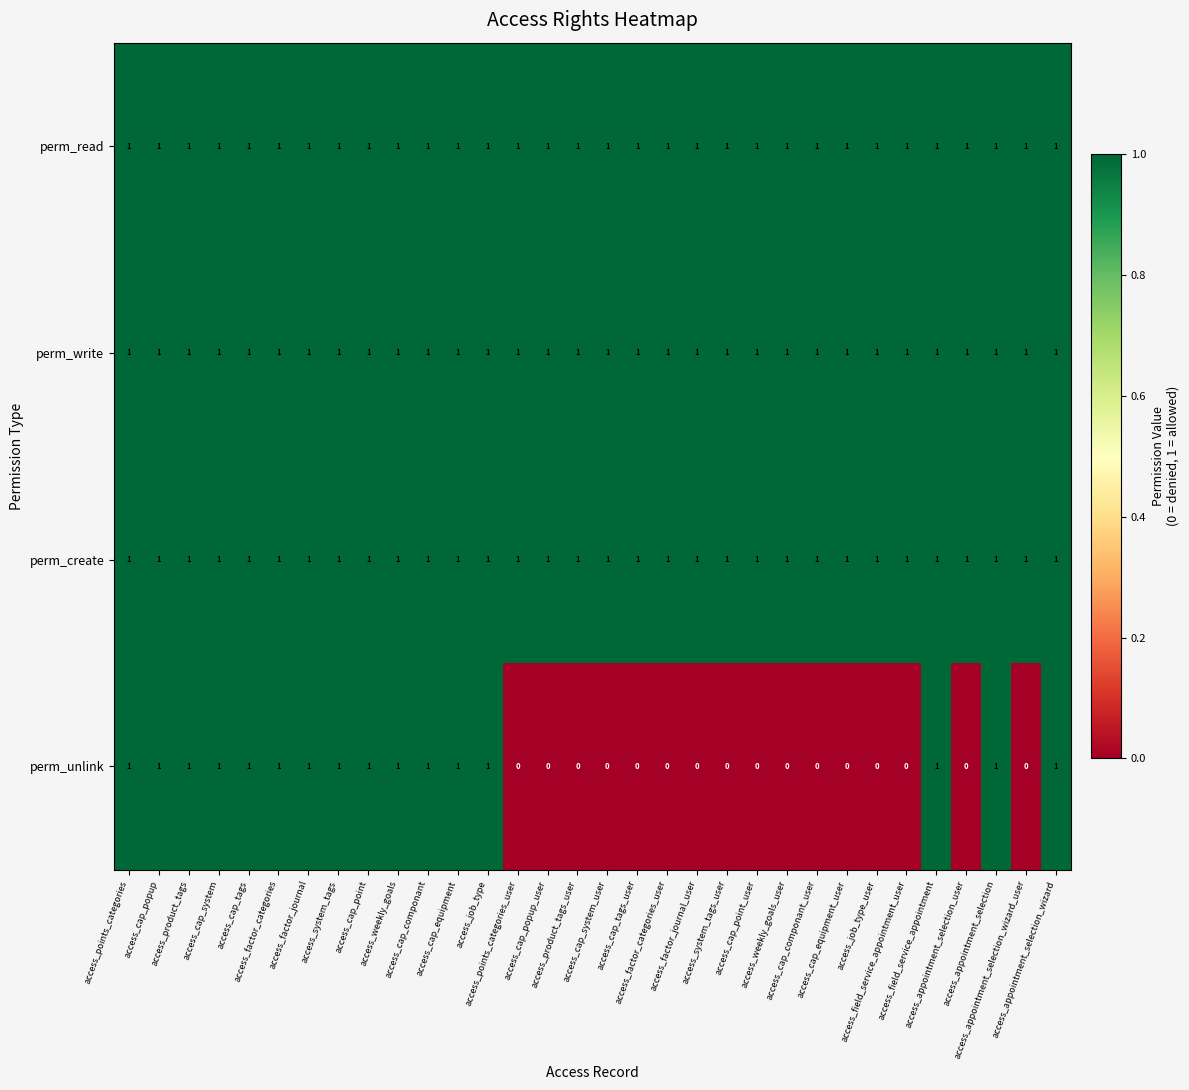

At how many categories does at least one series exceed 0?

32